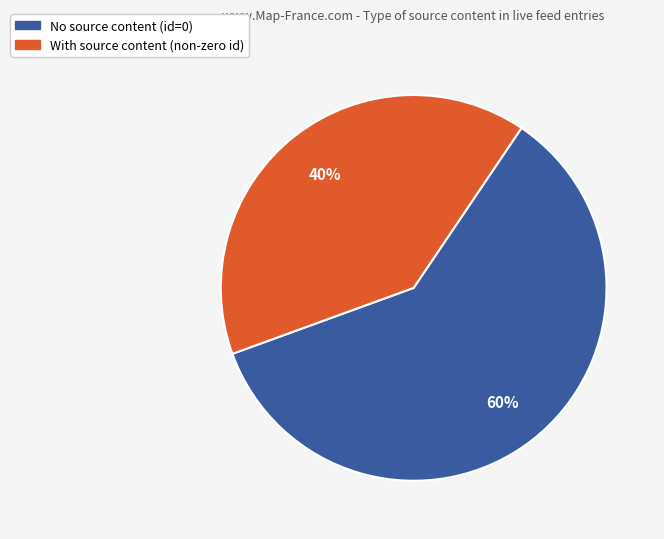

Is it true that No source content (id=0) is 72% of the pie?

False